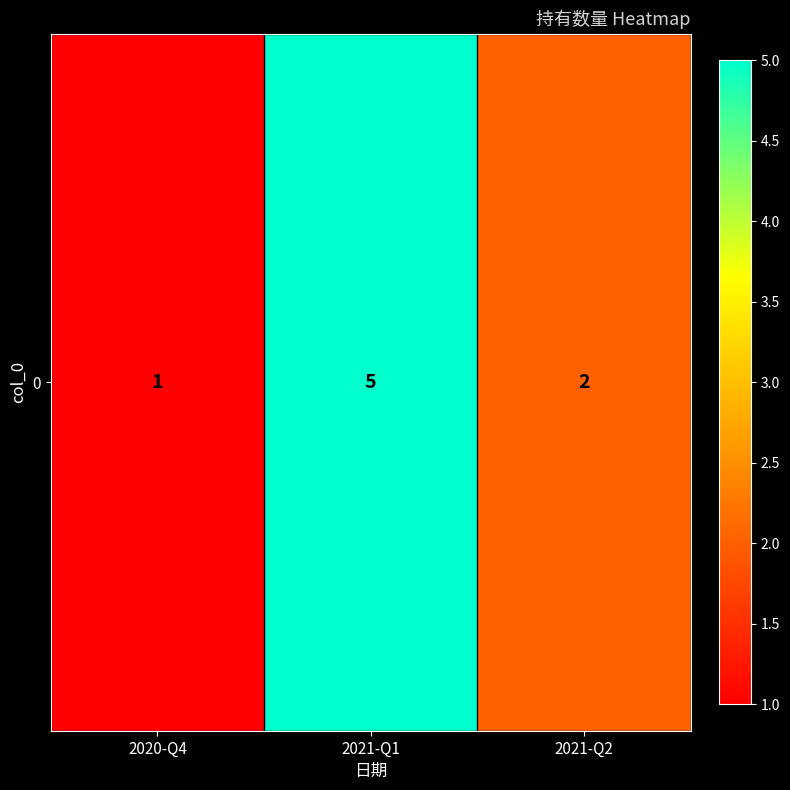

List the labels in order of value, largest first.

2021-Q1, 2021-Q2, 2020-Q4